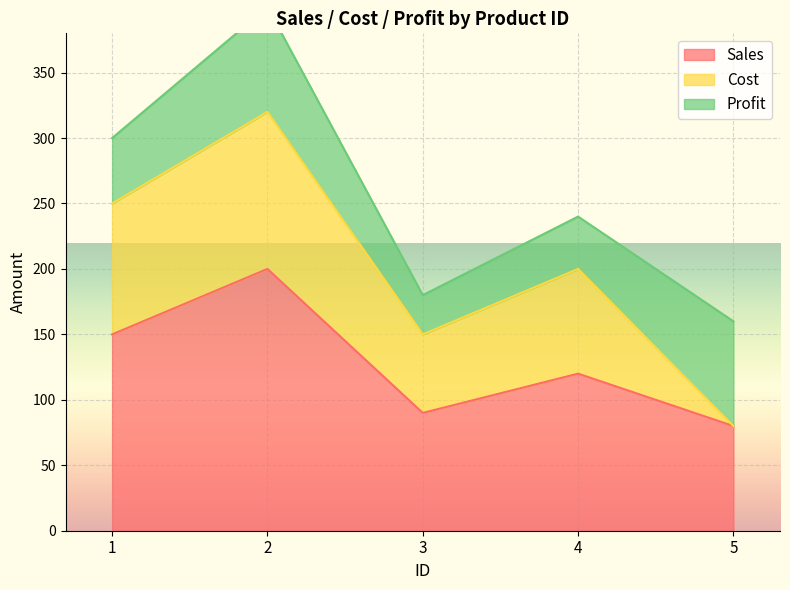

Which series ends up on top after the final intersection of Profit and Cost?

Profit